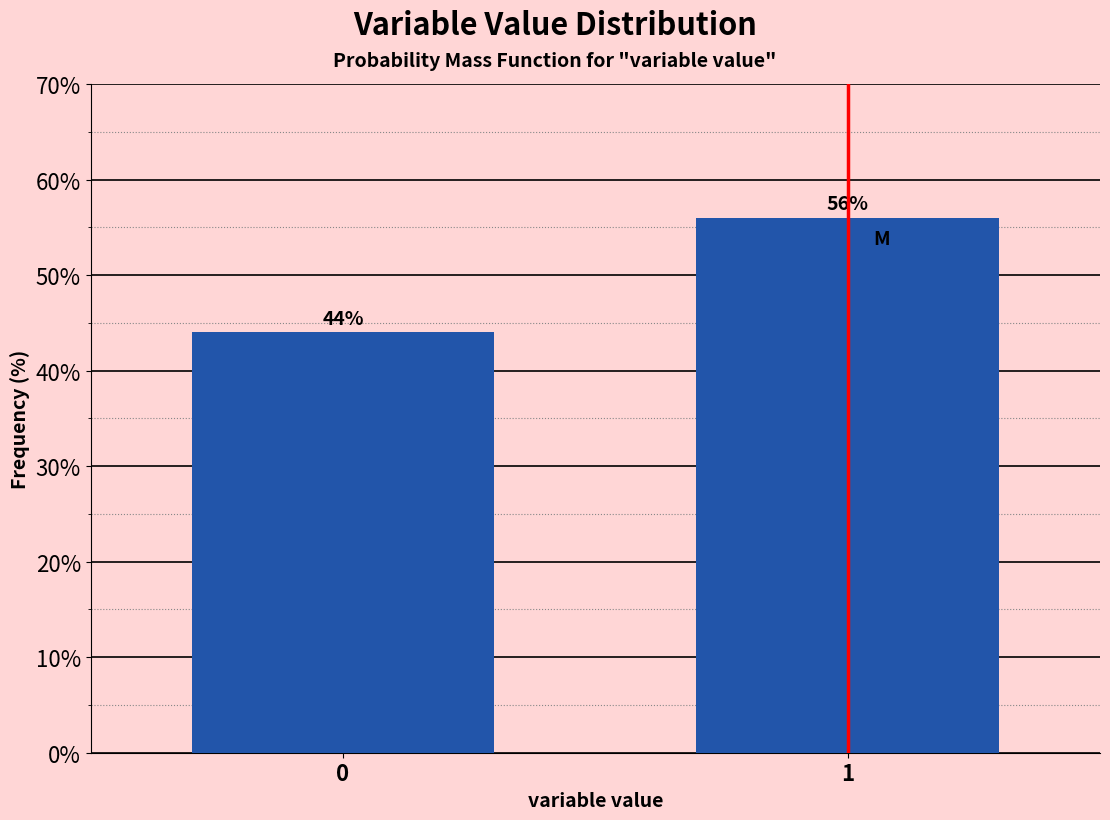

Reading left to right, what are all the values shown in this chart?

0=44.0	1=56.0